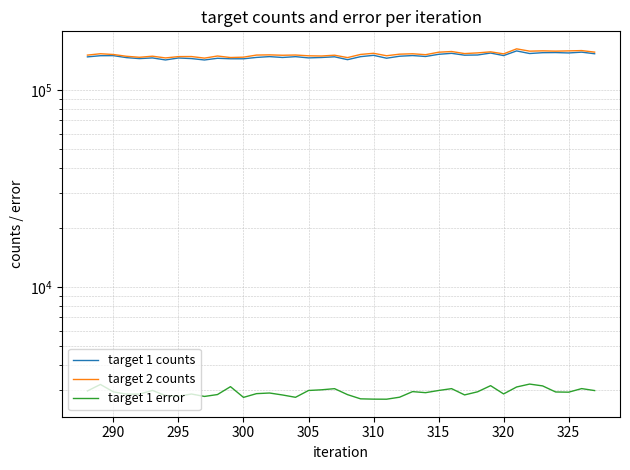

What position from the left is 325?

38